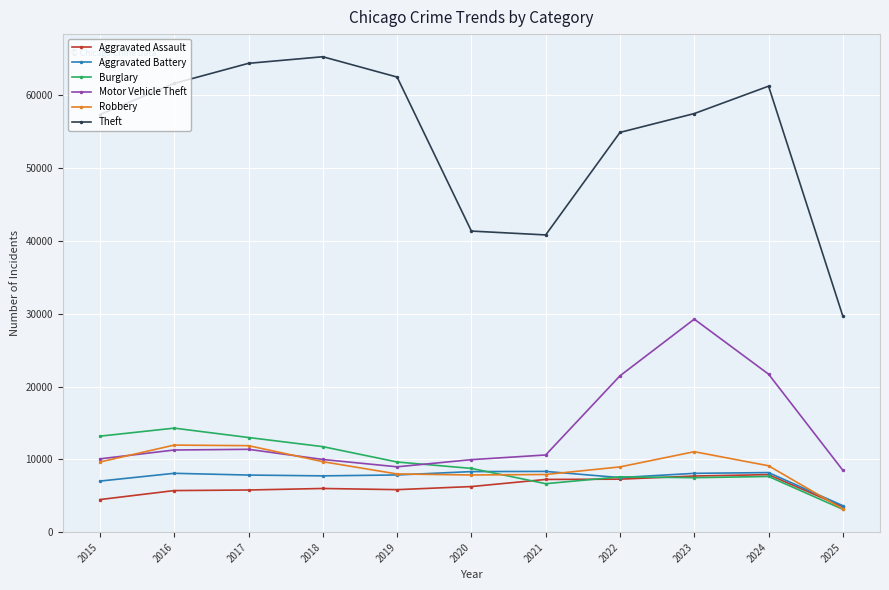

Where is the first local minimum for Burglary?

2021